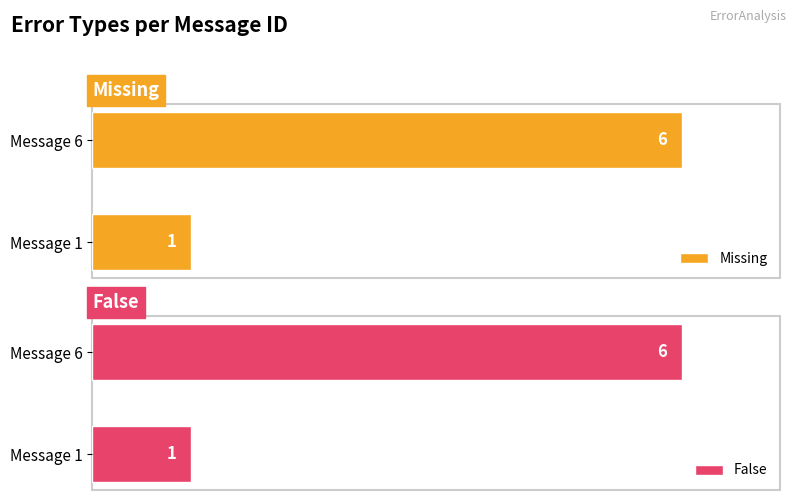

Reading left to right, extract all data points from this chart.

Missing: 0=1	1=6
False: 0=1	1=6